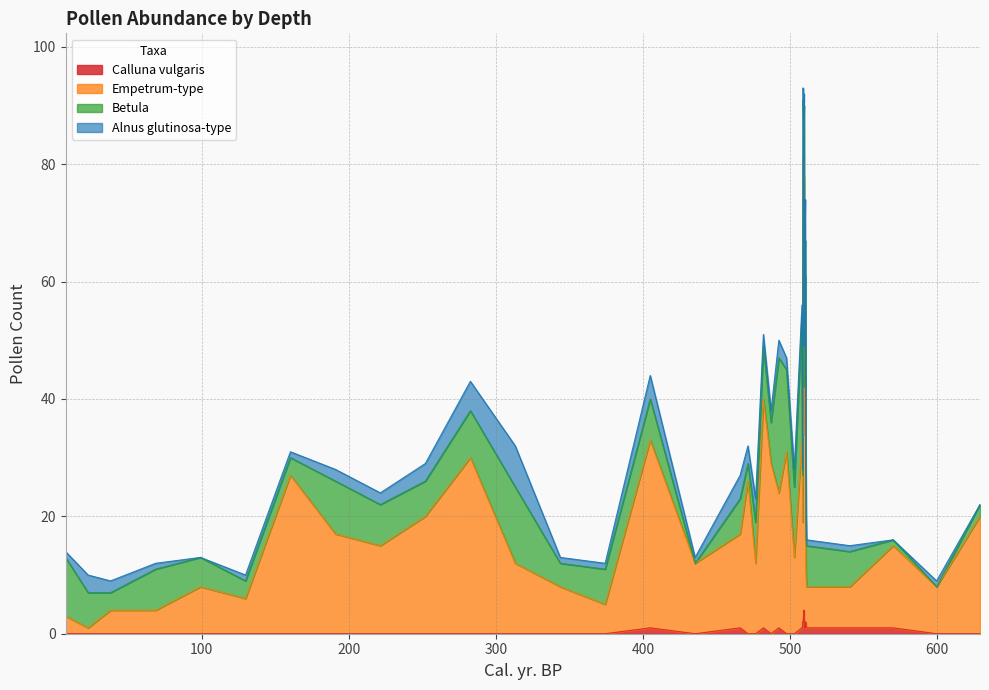

Is it true that Empetrum-type equals 2 at 2.5?

False